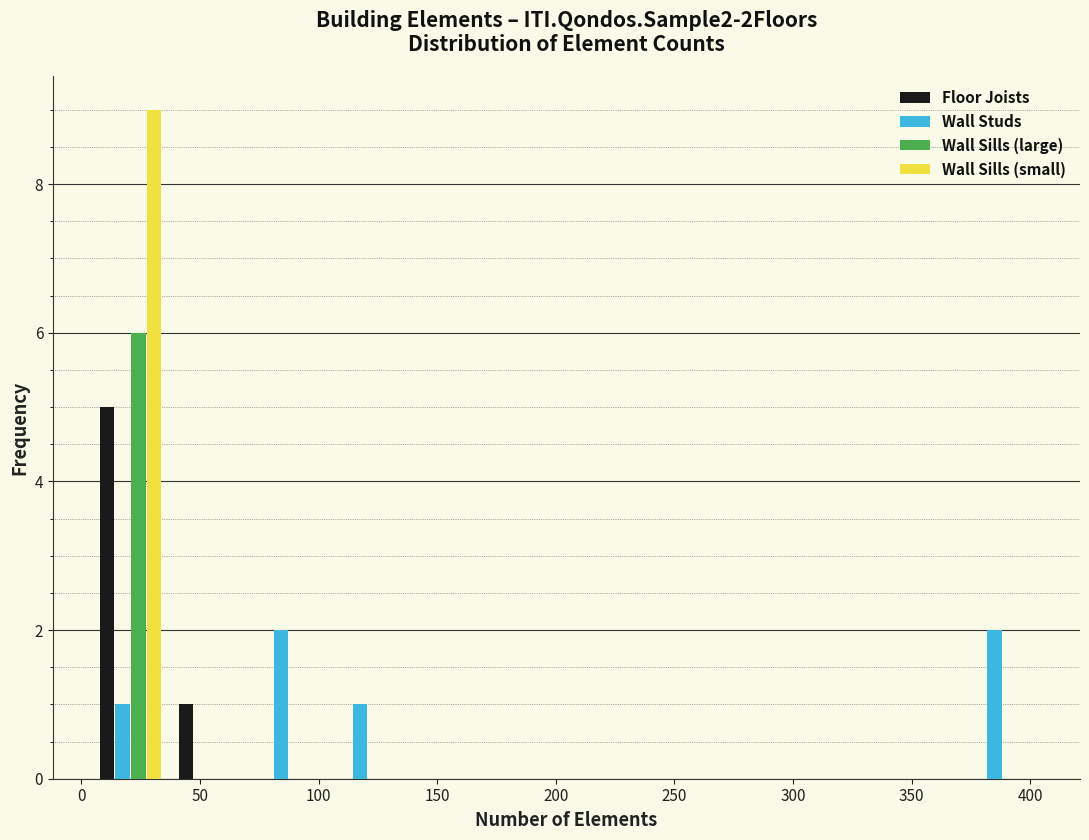

Reading left to right, list every range on the x-axis with the height of the bar of each series over it. Neither the bar edges nor the heights are printed on the chart, so give them approximately, as read against the axes.

5 to 35: Floor Joists=5	Wall Studs=1	Wall Sills (large)=6	Wall Sills (small)=9
35 to 70: Floor Joists=1	Wall Studs=0	Wall Sills (large)=0	Wall Sills (small)=0
70 to 105: Floor Joists=0	Wall Studs=2	Wall Sills (large)=0	Wall Sills (small)=0
105 to 140: Floor Joists=0	Wall Studs=1	Wall Sills (large)=0	Wall Sills (small)=0
140 to 170: Floor Joists=0	Wall Studs=0	Wall Sills (large)=0	Wall Sills (small)=0
170 to 205: Floor Joists=0	Wall Studs=0	Wall Sills (large)=0	Wall Sills (small)=0
205 to 240: Floor Joists=0	Wall Studs=0	Wall Sills (large)=0	Wall Sills (small)=0
240 to 270: Floor Joists=0	Wall Studs=0	Wall Sills (large)=0	Wall Sills (small)=0
270 to 305: Floor Joists=0	Wall Studs=0	Wall Sills (large)=0	Wall Sills (small)=0
305 to 340: Floor Joists=0	Wall Studs=0	Wall Sills (large)=0	Wall Sills (small)=0
340 to 370: Floor Joists=0	Wall Studs=0	Wall Sills (large)=0	Wall Sills (small)=0
370 to 405: Floor Joists=0	Wall Studs=2	Wall Sills (large)=0	Wall Sills (small)=0